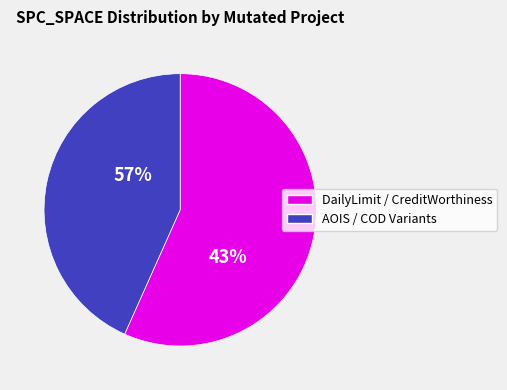

True or false: DailyLimit.Account.AOIU_5 accounts for 1% of the total.

False